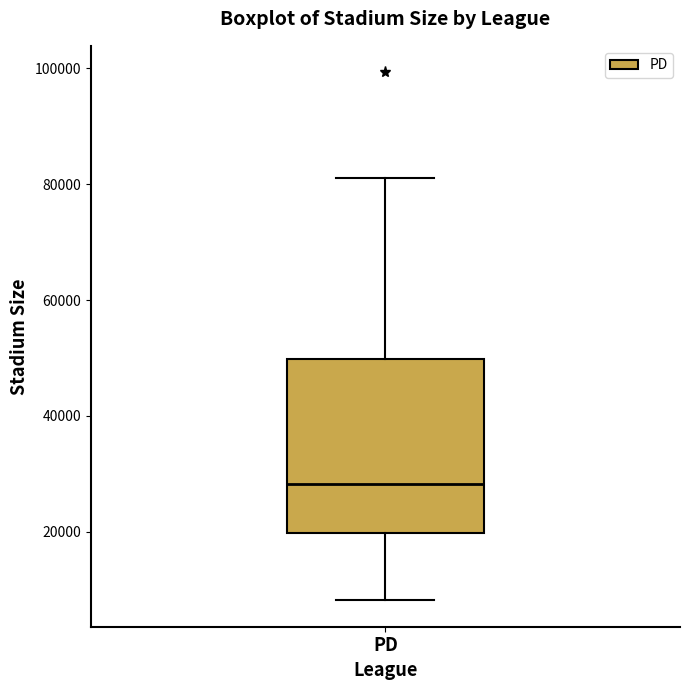

Where does the lower whisker of the box for PD end on the y-axis? The values are not printed on the chart, so give them approximately, as read against the axis.

8000